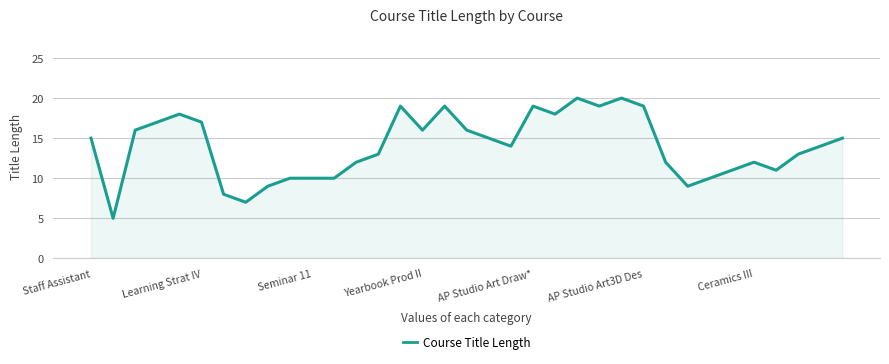

What is the maximum value shown in the chart?

20